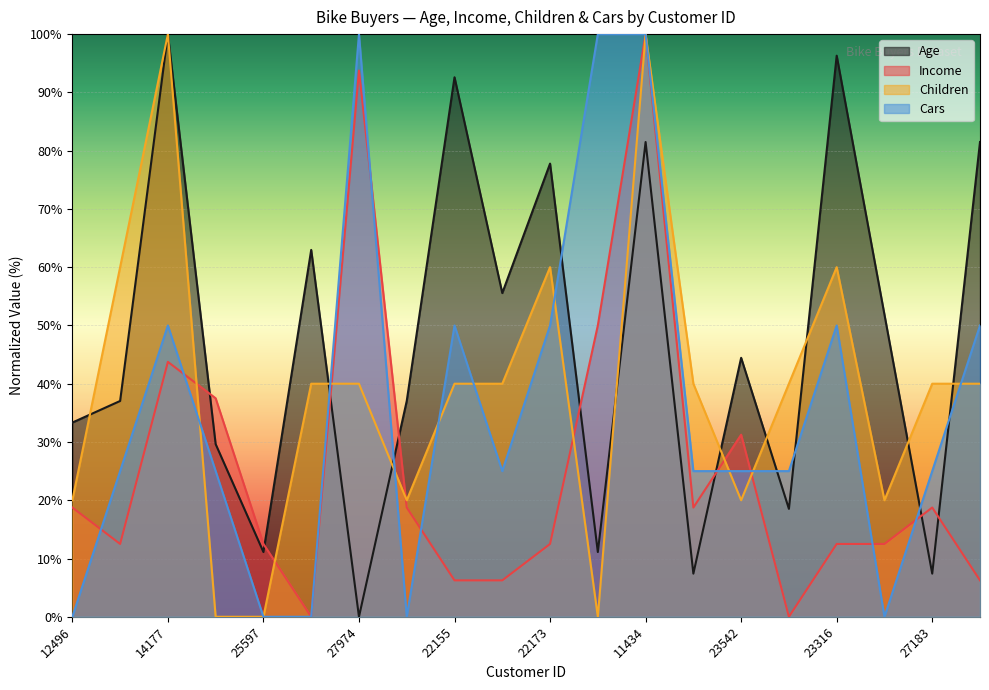

In Age, how many points are lower than both neighbors (excluding endpoints)?

7